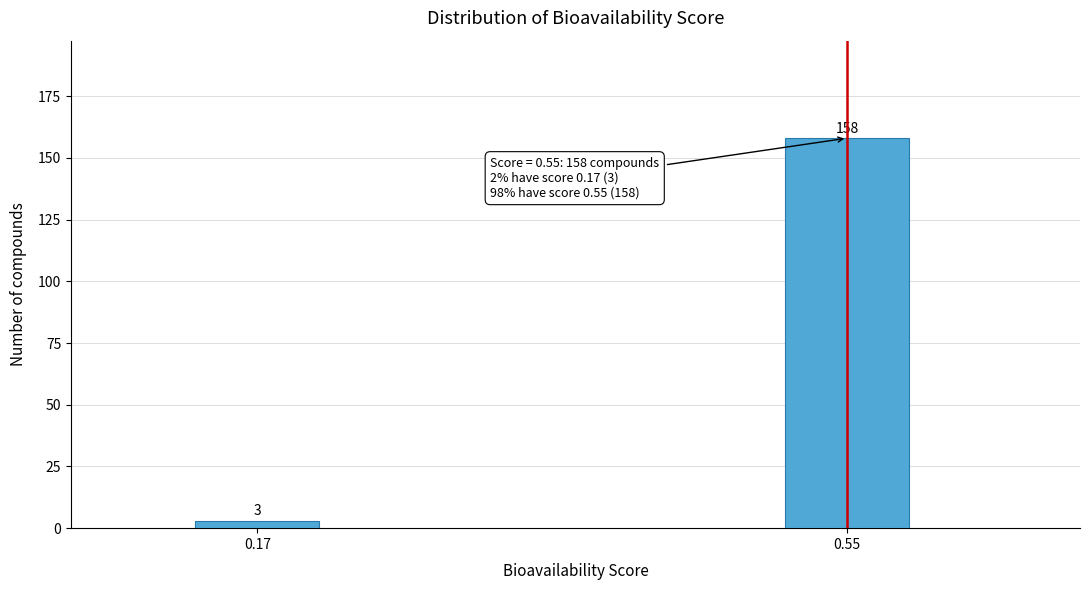

Reading right to left, transcribe all the data shown in this chart.

158	3